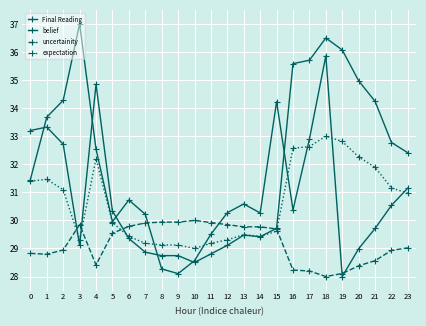

At which label does uncertainity first exceed 29?

3